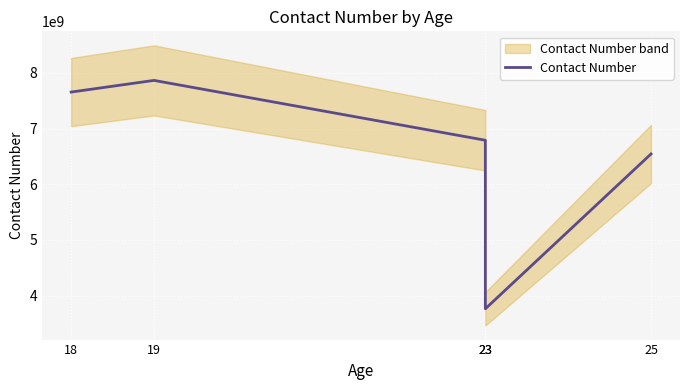

What is the maximum value shown in the chart?

7863673773